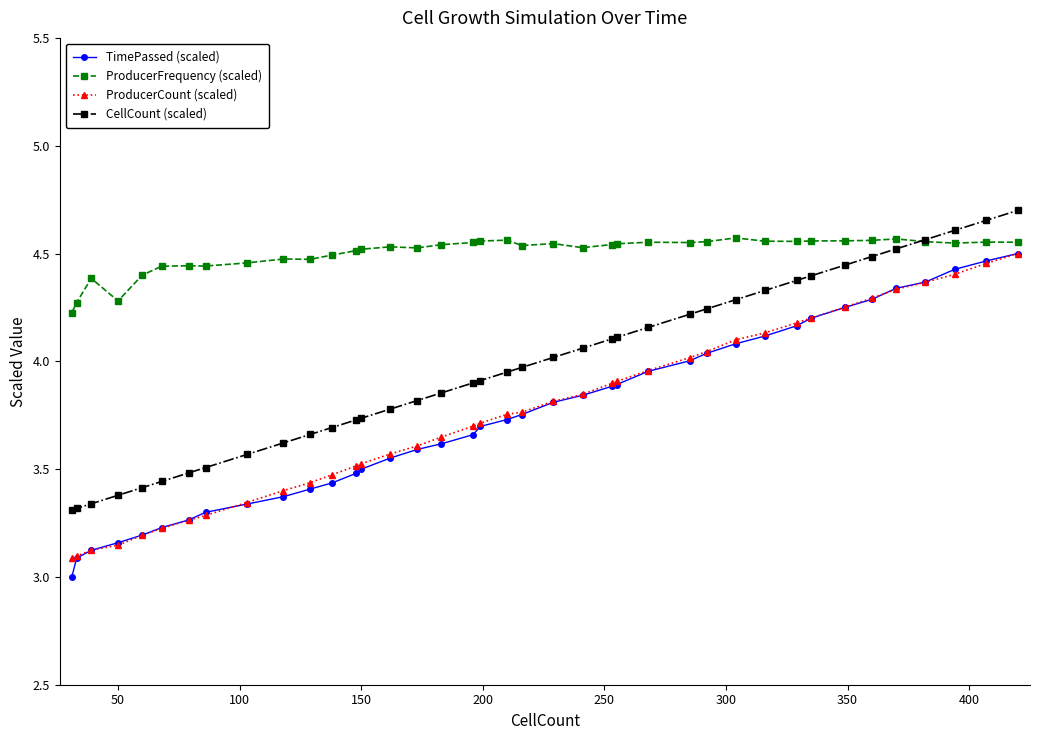

Which series has the largest total across all categories?

ProducerFrequency (scaled)